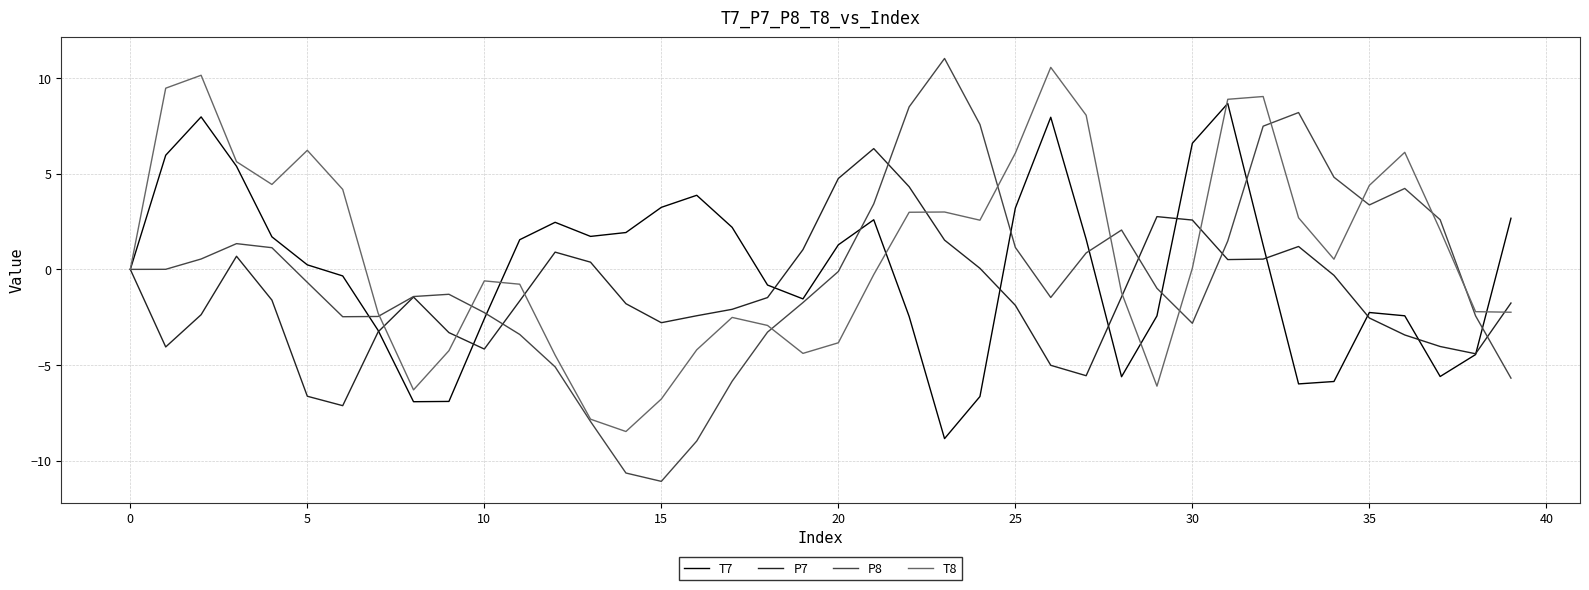

What are all the series names shown in the legend?

T7, P7, P8, T8